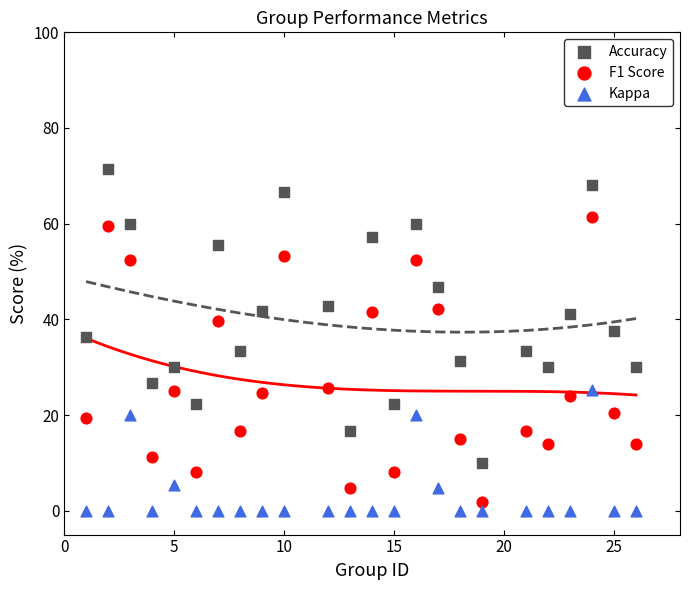

Which series reaches the maximum Y coordinate?

Accuracy